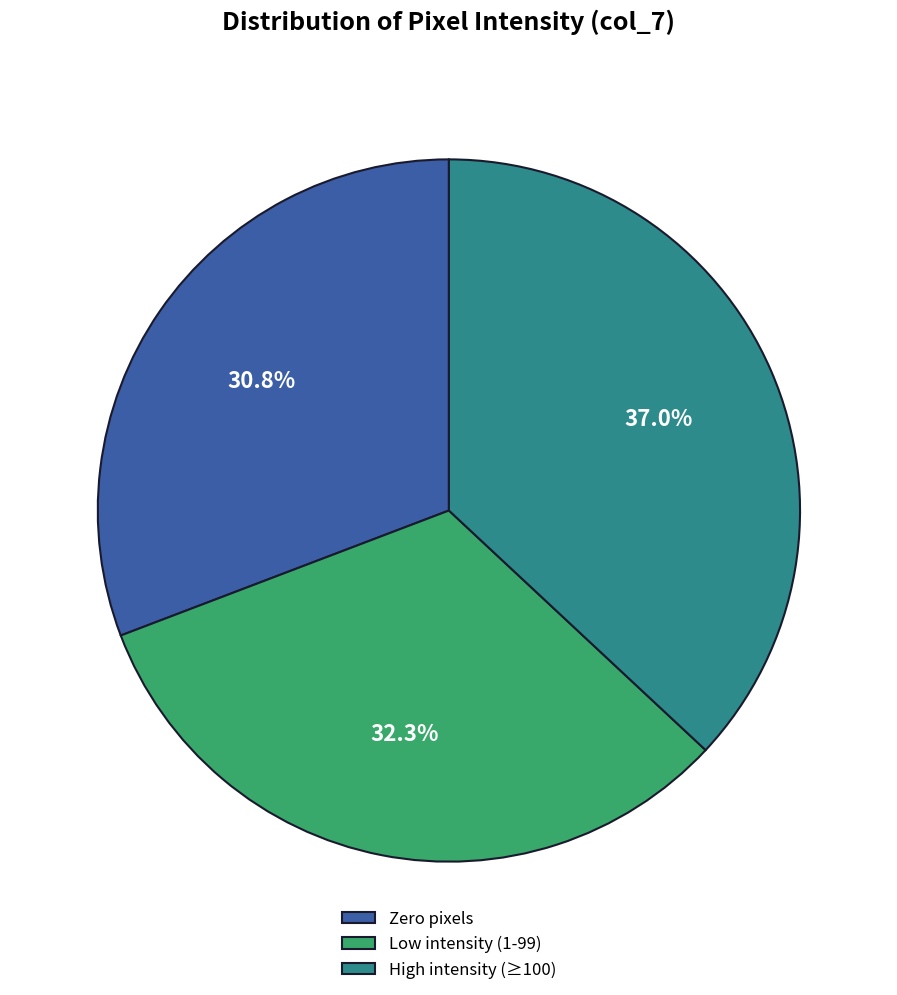

Combined, what portion of the pie is Low intensity (1-99) and Zero pixels?

63.0%